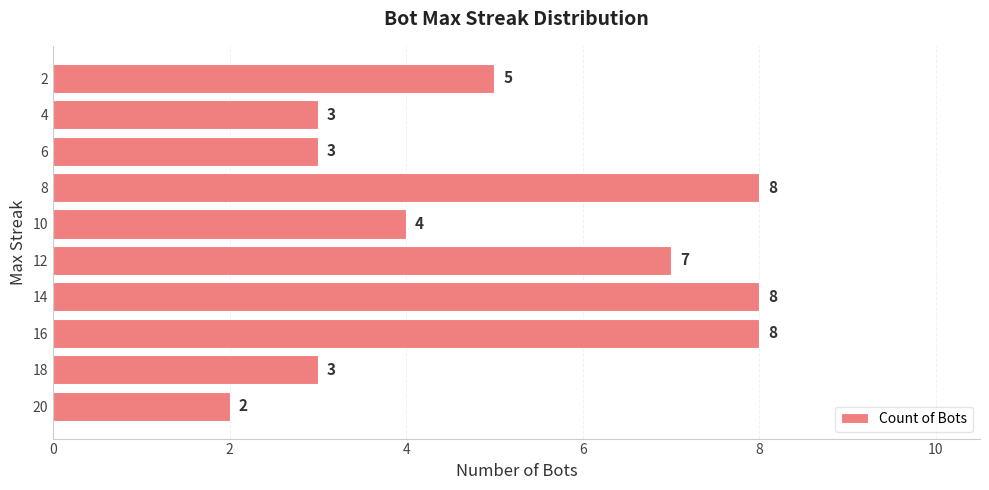

What is the maximum value shown in the chart?

8